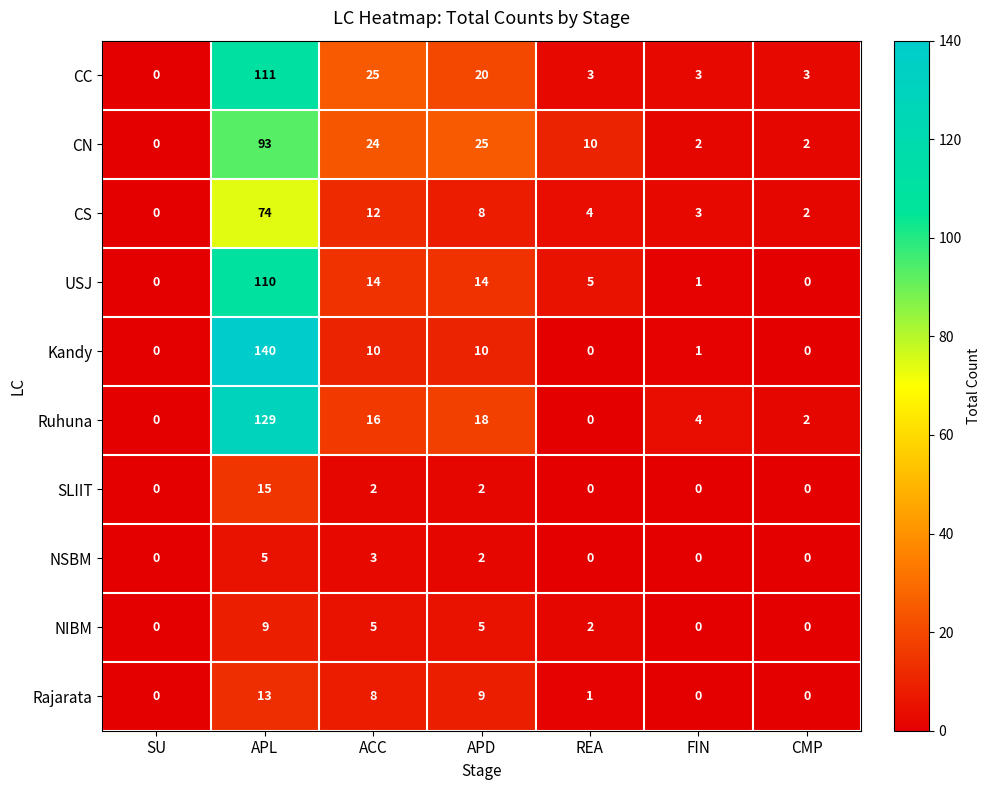

At which category is the sum across all series the highest?

APL